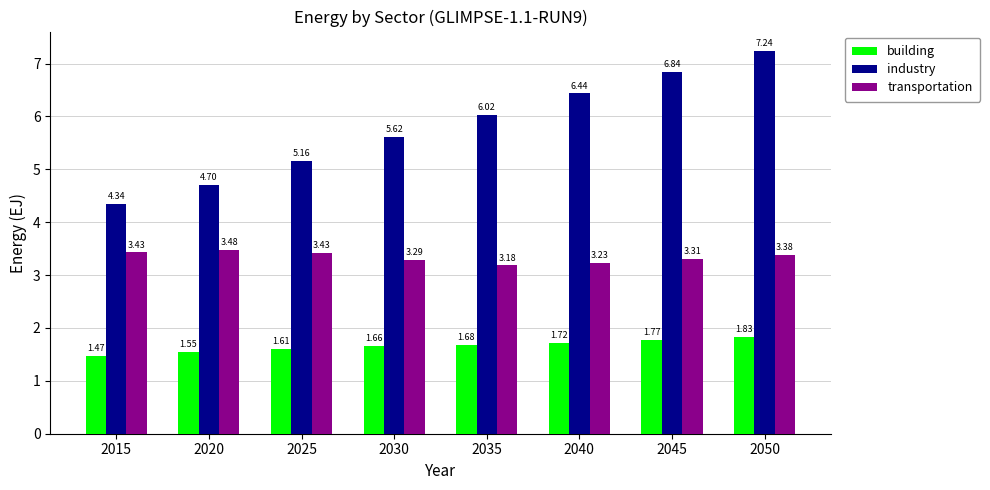

At 2030, list the series in order from smallest to largest.

building, transportation, industry